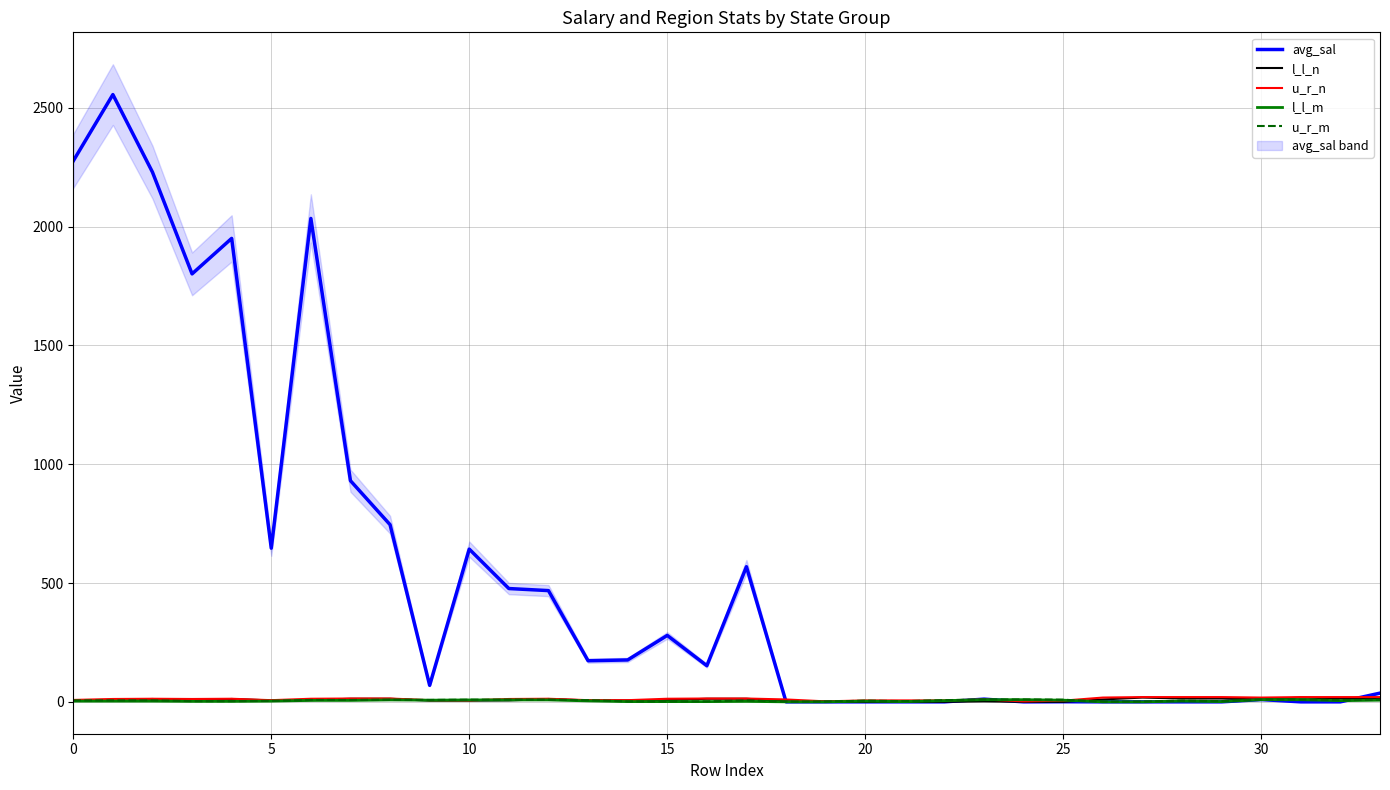

Between which two adjacent categories do u_r_n and u_r_m first intersect?

8 and 9